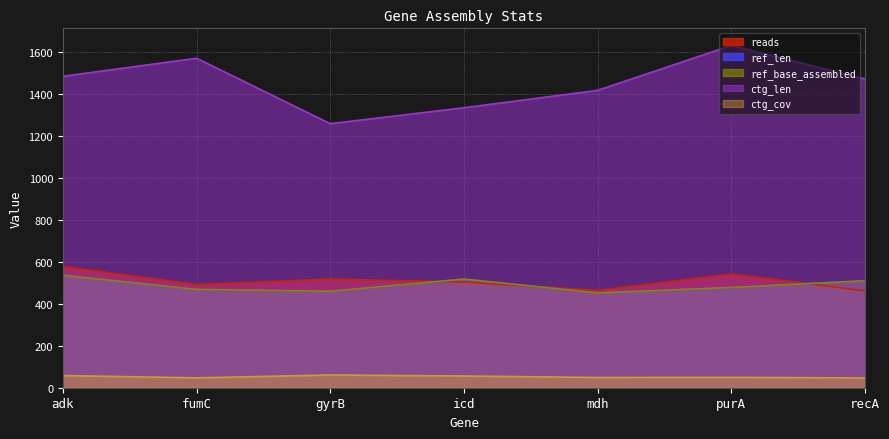

What is the average value of the ctg_cov series?

52.4